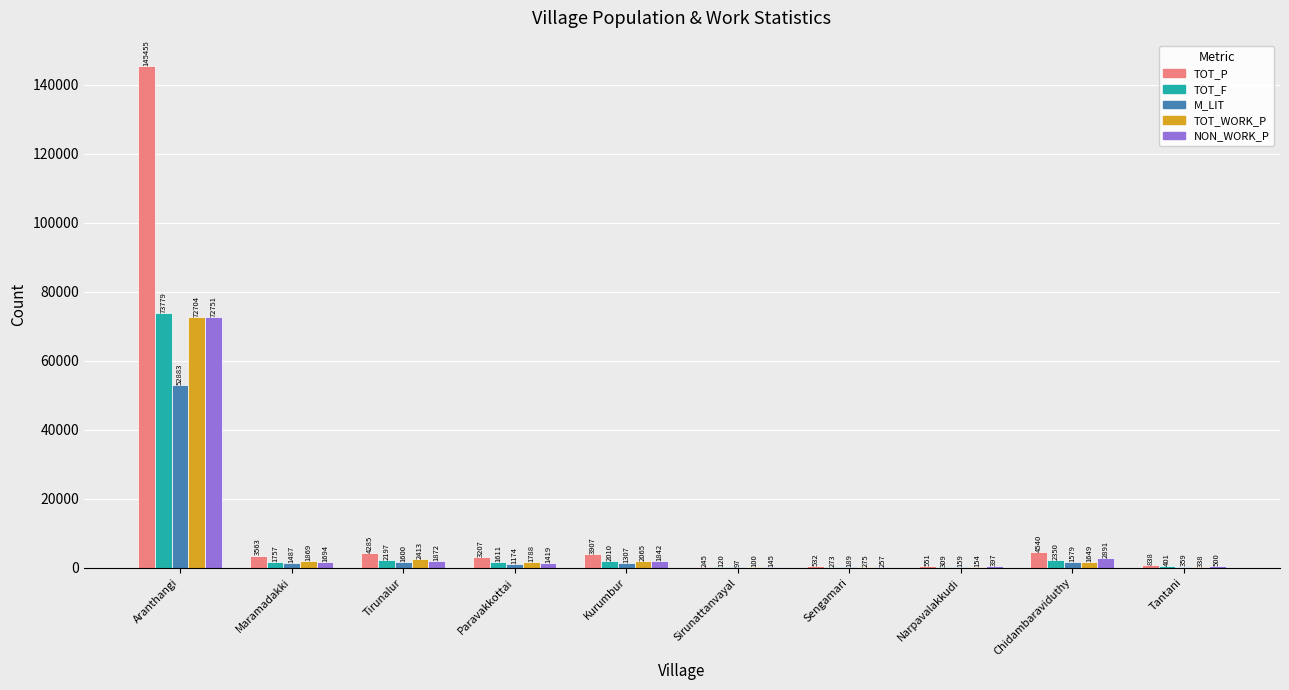

What is the sum of the TOT_F values at Sirunattanvayal and Maramadakki?

1877